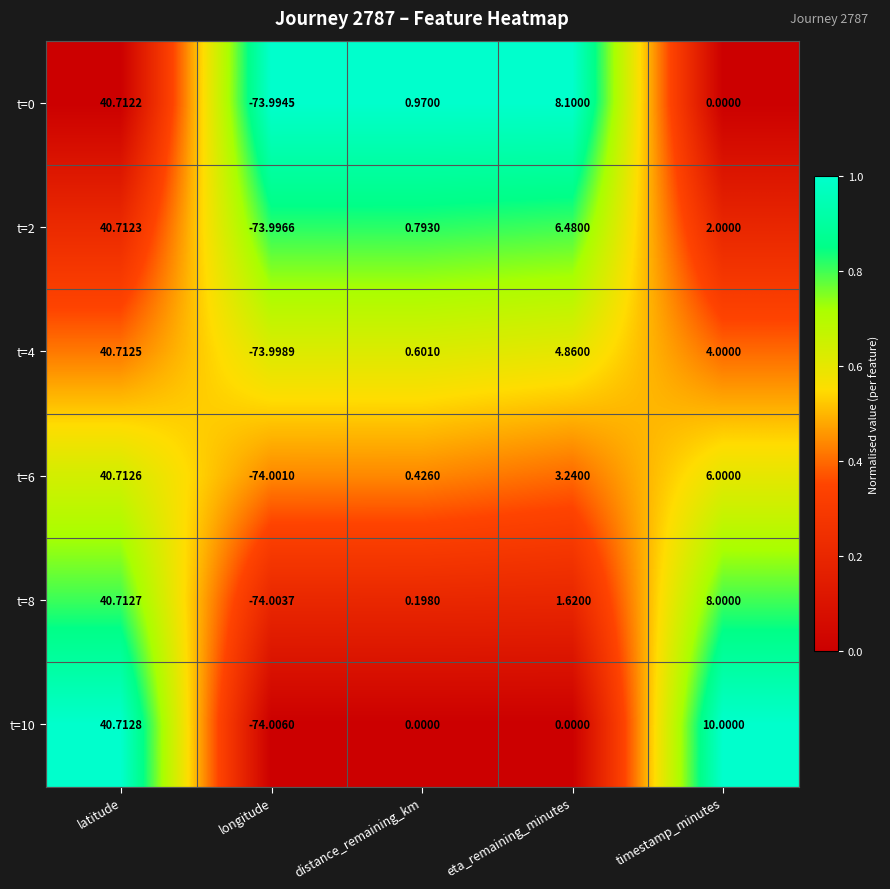

At which label does t=4 first exceed 4?

latitude